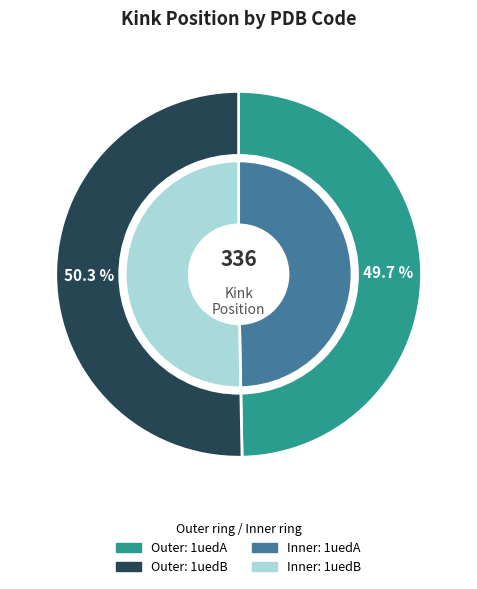

To the nearest percent, what portion does 1uedB represent?

50%